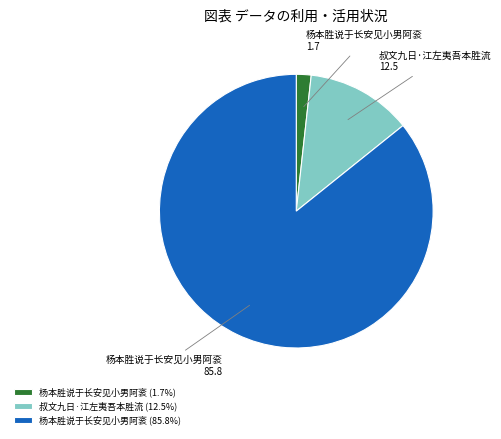

Is the sum of 杨本胜说于长安见小男阿衮 (85.8%) and 杨本胜说于长安见小男阿衮 (1.7%) greater than half?

Yes